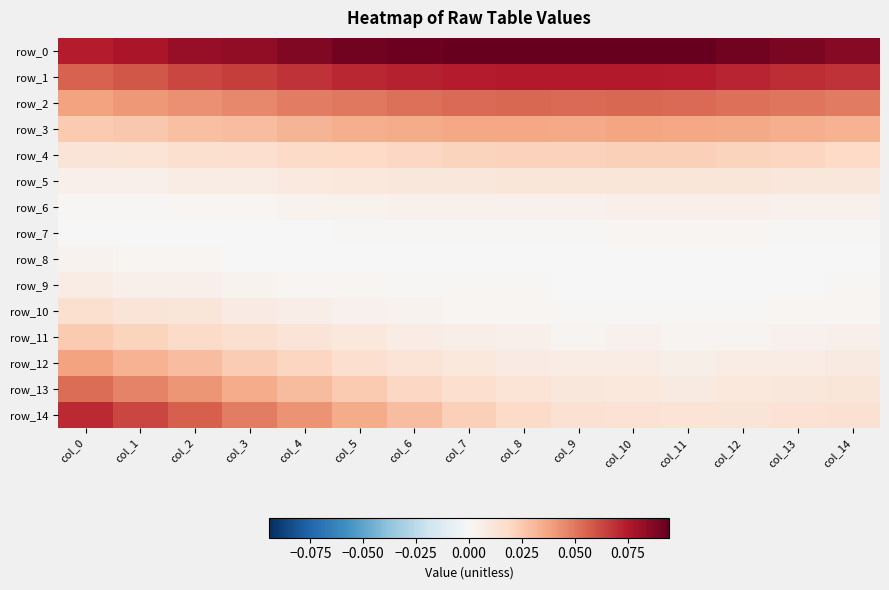

Reading left to right, transcribe all the data shown in this chart.

row_0: col_0=0.1	col_1=0.1	col_2=0.1	col_3=0.1	col_4=0.1	col_5=0.1	col_6=0.1	col_7=0.1	col_8=0.1	col_9=0.1	col_10=0.1	col_11=0.1	col_12=0.1	col_13=0.1	col_14=0.1
row_1: col_0=0.1	col_1=0.1	col_2=0.1	col_3=0.1	col_4=0.1	col_5=0.1	col_6=0.1	col_7=0.1	col_8=0.1	col_9=0.1	col_10=0.1	col_11=0.1	col_12=0.1	col_13=0.1	col_14=0.1
row_2: col_0=0.0	col_1=0.0	col_2=0.0	col_3=0.0	col_4=0.0	col_5=0.1	col_6=0.1	col_7=0.1	col_8=0.1	col_9=0.1	col_10=0.1	col_11=0.1	col_12=0.1	col_13=0.1	col_14=0.0
row_3: col_0=0.0	col_1=0.0	col_2=0.0	col_3=0.0	col_4=0.0	col_5=0.0	col_6=0.0	col_7=0.0	col_8=0.0	col_9=0.0	col_10=0.0	col_11=0.0	col_12=0.0	col_13=0.0	col_14=0.0
row_4: col_0=0.0	col_1=0.0	col_2=0.0	col_3=0.0	col_4=0.0	col_5=0.0	col_6=0.0	col_7=0.0	col_8=0.0	col_9=0.0	col_10=0.0	col_11=0.0	col_12=0.0	col_13=0.0	col_14=0.0
row_5: col_0=0.0	col_1=0.0	col_2=0.0	col_3=0.0	col_4=0.0	col_5=0.0	col_6=0.0	col_7=0.0	col_8=0.0	col_9=0.0	col_10=0.0	col_11=0.0	col_12=0.0	col_13=0.0	col_14=0.0
row_6: col_0=0.0	col_1=0.0	col_2=0.0	col_3=0.0	col_4=0.0	col_5=0.0	col_6=0.0	col_7=0.0	col_8=0.0	col_9=0.0	col_10=0.0	col_11=0.0	col_12=0.0	col_13=0.0	col_14=0.0
row_7: col_0=0.0	col_1=0.0	col_2=0.0	col_3=0.0	col_4=0.0	col_5=0.0	col_6=0.0	col_7=0.0	col_8=0.0	col_9=0.0	col_10=0.0	col_11=0.0	col_12=0.0	col_13=0.0	col_14=0.0
row_8: col_0=0.0	col_1=0.0	col_2=0.0	col_3=0.0	col_4=0.0	col_5=0.0	col_6=0.0	col_7=0.0	col_8=0.0	col_9=0.0	col_10=0.0	col_11=0.0	col_12=0.0	col_13=0.0	col_14=0.0
row_9: col_0=0.0	col_1=0.0	col_2=0.0	col_3=0.0	col_4=0.0	col_5=0.0	col_6=0.0	col_7=0.0	col_8=0.0	col_9=0.0	col_10=0.0	col_11=0.0	col_12=0.0	col_13=0.0	col_14=0.0
row_10: col_0=0.0	col_1=0.0	col_2=0.0	col_3=0.0	col_4=0.0	col_5=0.0	col_6=0.0	col_7=0.0	col_8=0.0	col_9=0.0	col_10=0.0	col_11=0.0	col_12=0.0	col_13=0.0	col_14=0.0
row_11: col_0=0.0	col_1=0.0	col_2=0.0	col_3=0.0	col_4=0.0	col_5=0.0	col_6=0.0	col_7=0.0	col_8=0.0	col_9=0.0	col_10=0.0	col_11=0.0	col_12=0.0	col_13=0.0	col_14=0.0
row_12: col_0=0.0	col_1=0.0	col_2=0.0	col_3=0.0	col_4=0.0	col_5=0.0	col_6=0.0	col_7=0.0	col_8=0.0	col_9=0.0	col_10=0.0	col_11=0.0	col_12=0.0	col_13=0.0	col_14=0.0
row_13: col_0=0.1	col_1=0.0	col_2=0.0	col_3=0.0	col_4=0.0	col_5=0.0	col_6=0.0	col_7=0.0	col_8=0.0	col_9=0.0	col_10=0.0	col_11=0.0	col_12=0.0	col_13=0.0	col_14=0.0
row_14: col_0=0.1	col_1=0.1	col_2=0.1	col_3=0.0	col_4=0.0	col_5=0.0	col_6=0.0	col_7=0.0	col_8=0.0	col_9=0.0	col_10=0.0	col_11=0.0	col_12=0.0	col_13=0.0	col_14=0.0